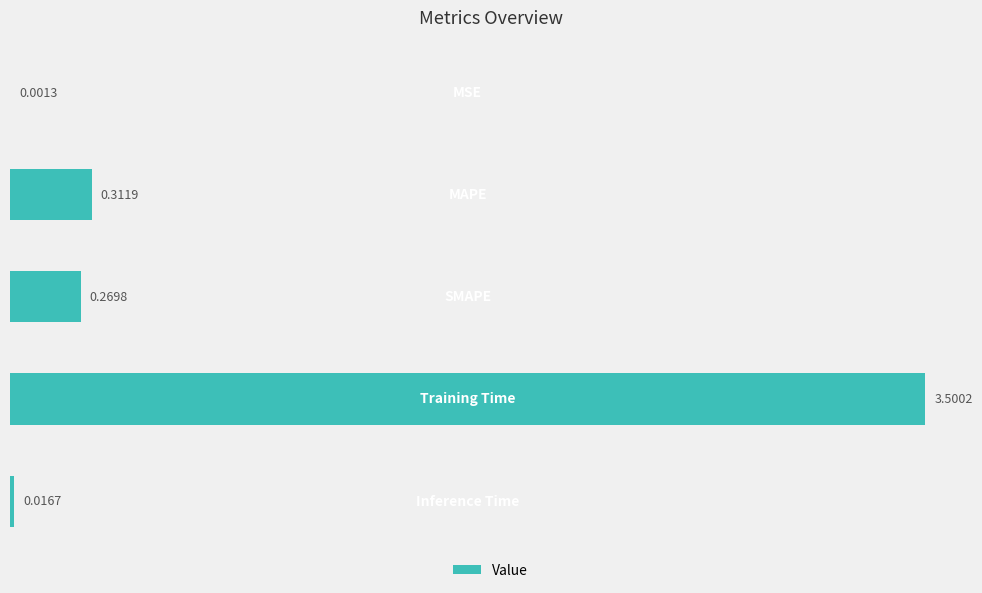

What is the sum of all values?

4.1